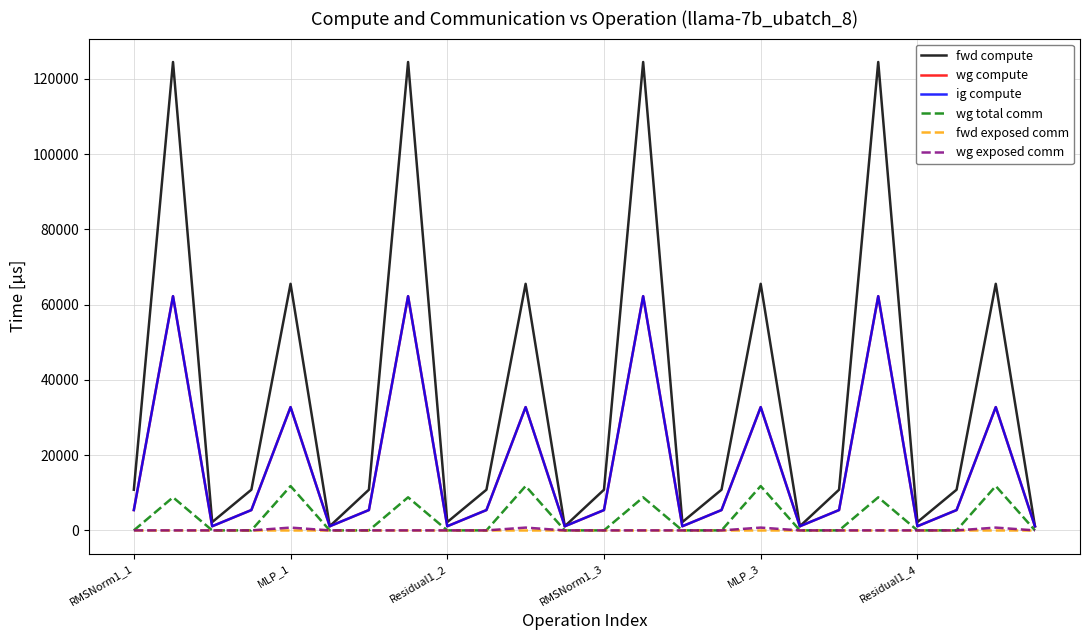

Rank the categories by wg total comm value from lowest to highest.

RMSNorm1_1, Residual1_2, RMSNorm1_3, Residual1_4, 6, 8, 9, 11, 12, 14, 15, 17, 18, 20, 21, 23, 19, 13, MLP_1, 7, 10, 16, MLP_3, 22